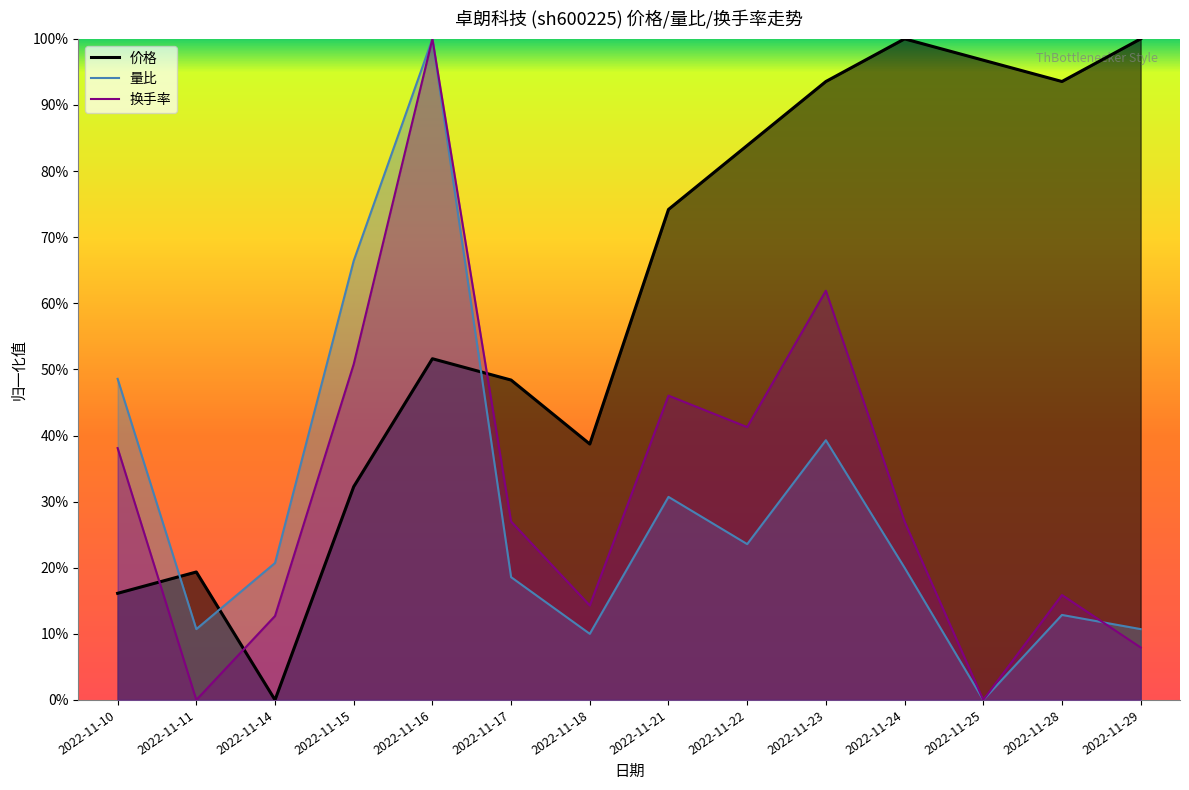

Is it true that 换手率 equals 0.6 at 2022-11-22?

False